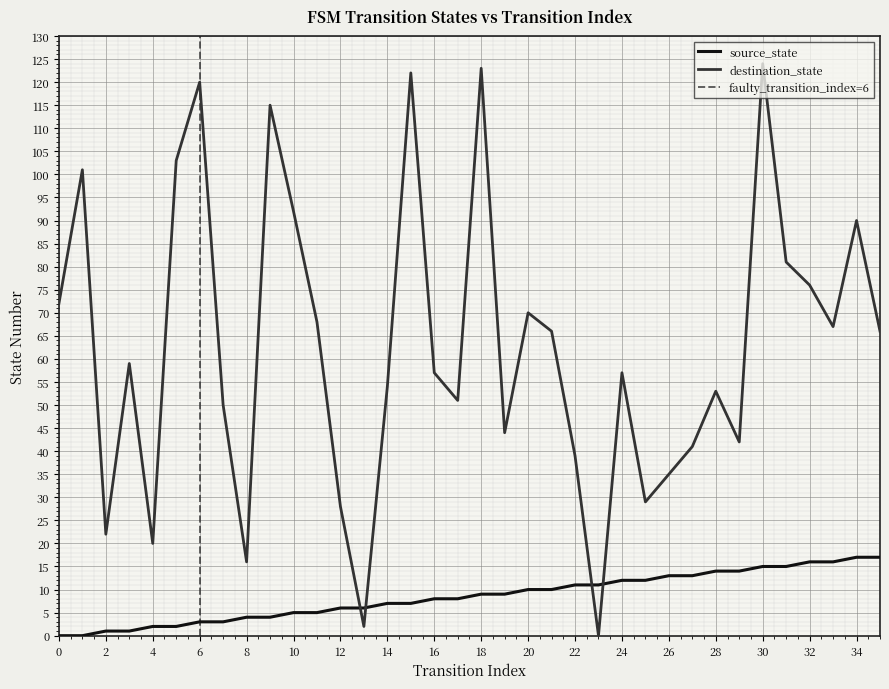

At which category is the sum across all series the highest?

30